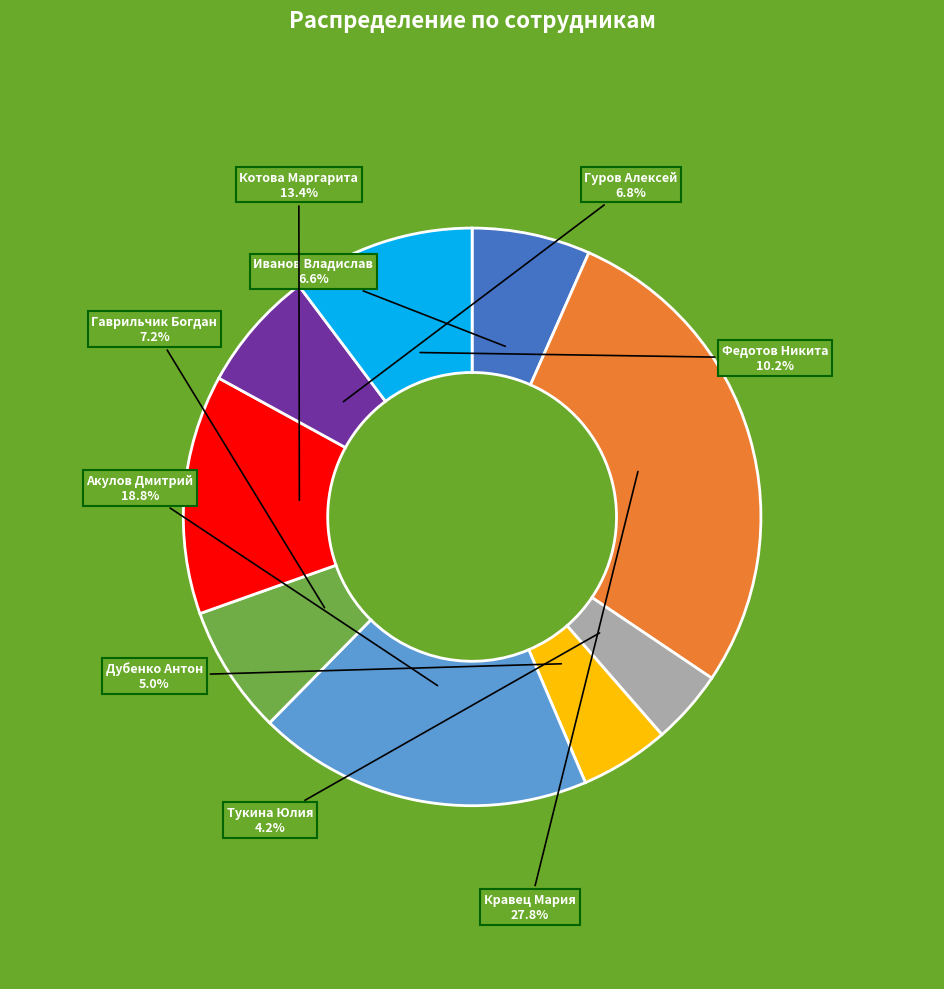

To the nearest percent, what is the difference between the largest and smallest slice percentages?

24%